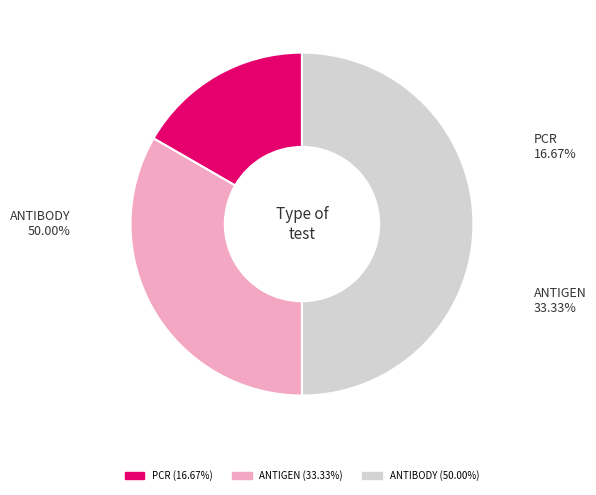

What is the change in value from PCR to ANTIGEN?

+1